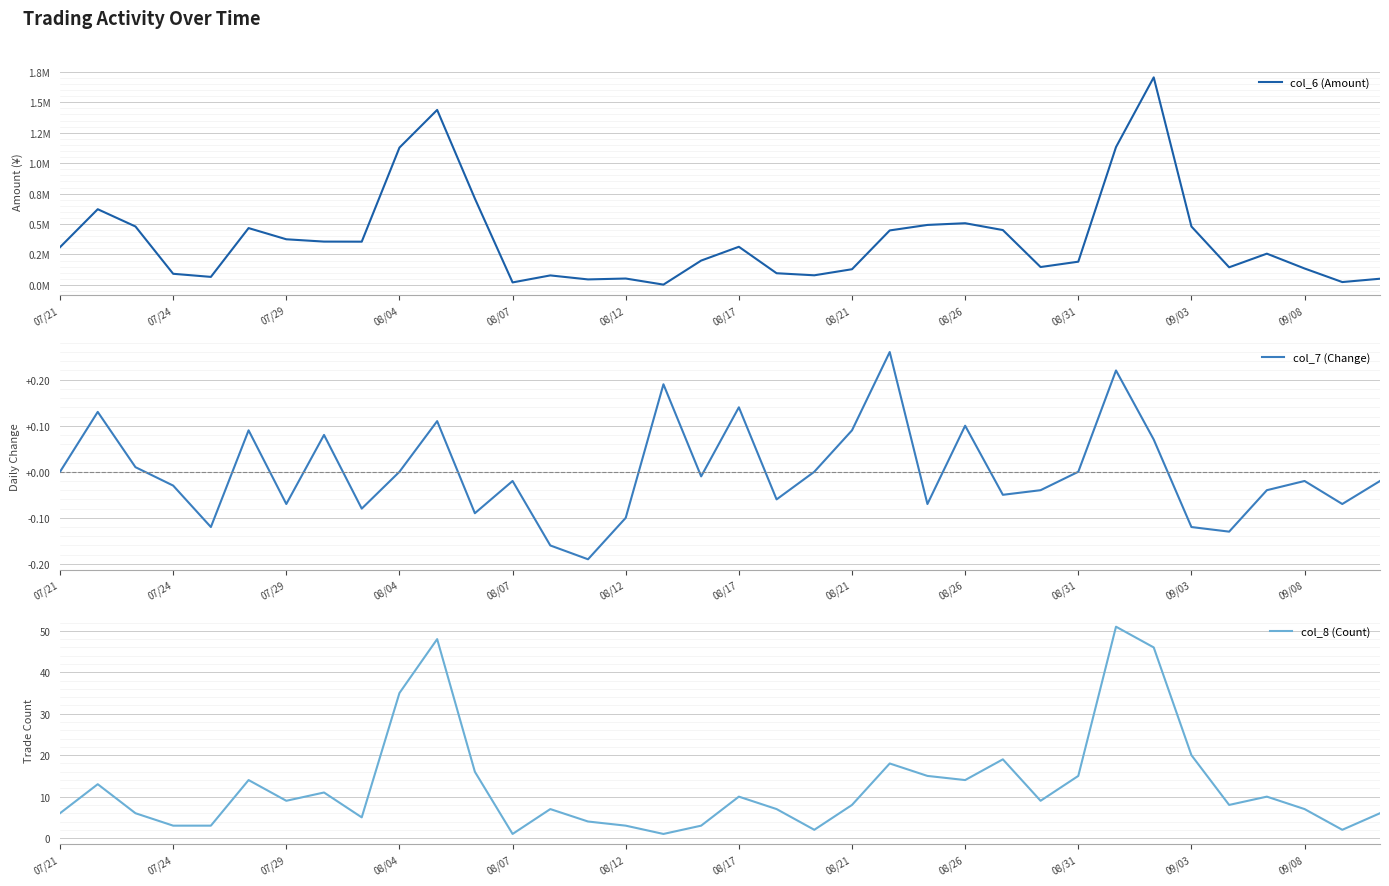

True or false: col_8 (Count) has a value of 1 at 08/07.

True